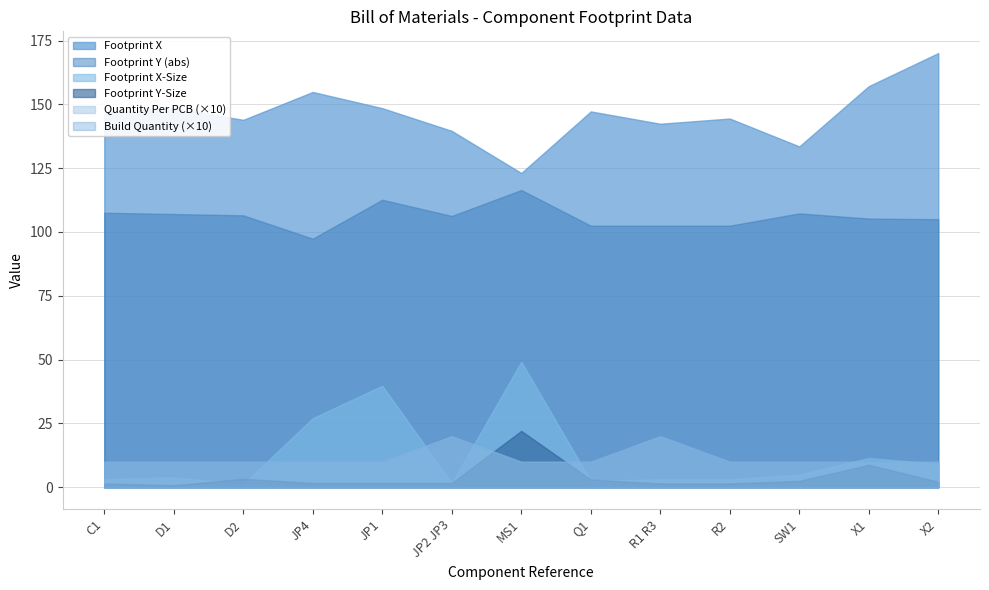

How many data points in Build Quantity are above 1?

2